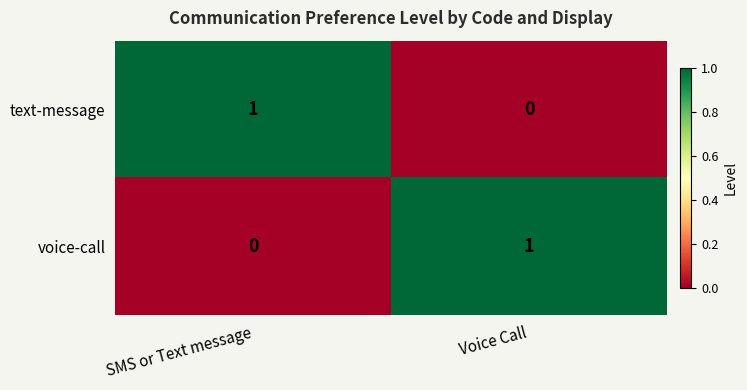

Where is text-message nearest to the value 0?

Voice Call